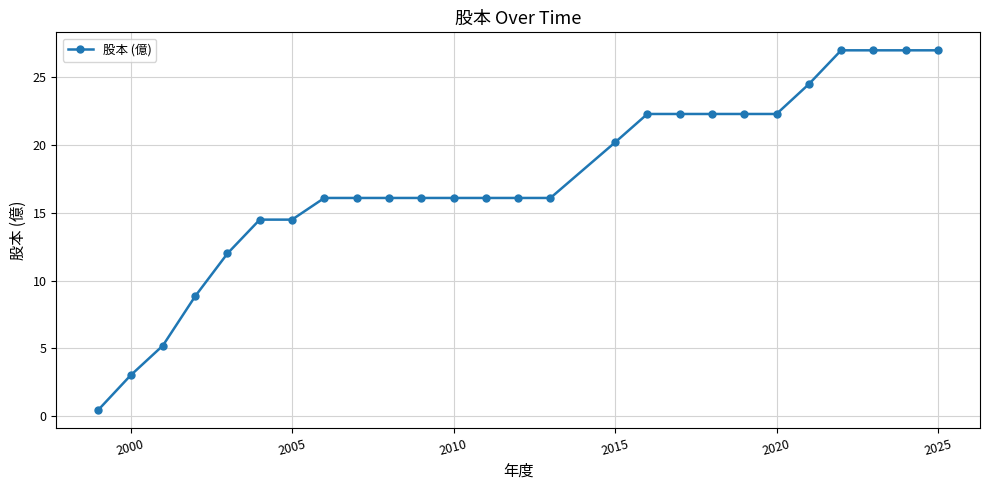

What is the value of the 5th point from the left?

12.0